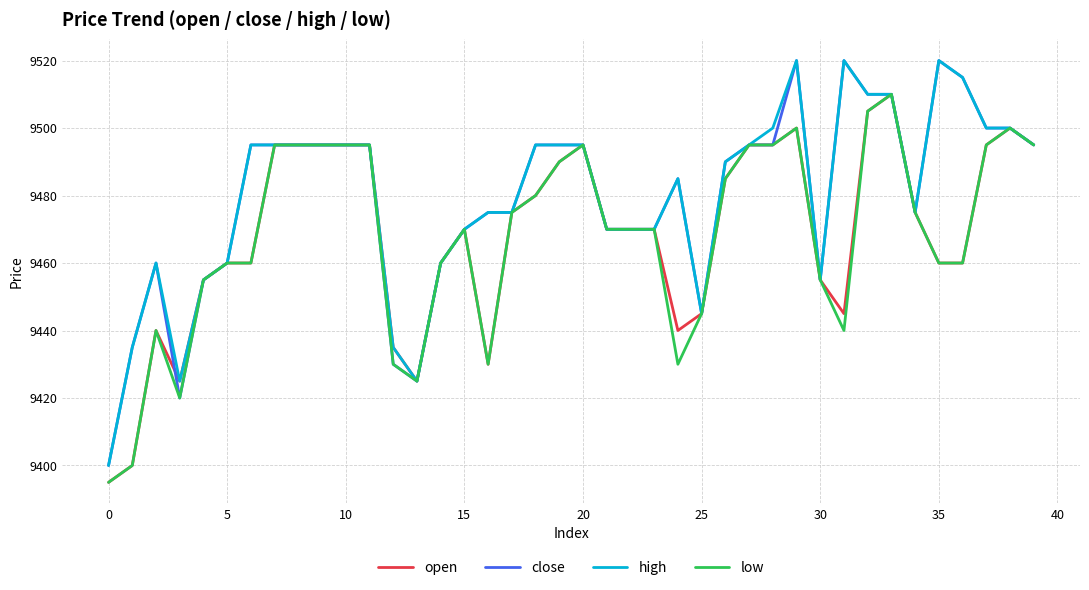

Reading left to right, list all the values displayed in this chart.

open: 9395	9400	9440	9425	9455	9460	9460	9495	9495	9495	9495	9495	9435	9425	9460	9470	9430	9475	9480	9490	9495	9470	9470	9470	9440	9445	9485	9495	9495	9500	9455	9445	9505	9510	9475	9460	9460	9495	9500	9495
close: 9400	9435	9460	9420	9455	9460	9495	9495	9495	9495	9495	9495	9430	9425	9460	9470	9475	9475	9495	9495	9495	9470	9470	9470	9485	9445	9490	9495	9495	9520	9455	9520	9510	9510	9475	9520	9515	9500	9500	9495
high: 9400	9435	9460	9425	9455	9460	9495	9495	9495	9495	9495	9495	9435	9425	9460	9470	9475	9475	9495	9495	9495	9470	9470	9470	9485	9445	9490	9495	9500	9520	9455	9520	9510	9510	9475	9520	9515	9500	9500	9495
low: 9395	9400	9440	9420	9455	9460	9460	9495	9495	9495	9495	9495	9430	9425	9460	9470	9430	9475	9480	9490	9495	9470	9470	9470	9430	9445	9485	9495	9495	9500	9455	9440	9505	9510	9475	9460	9460	9495	9500	9495